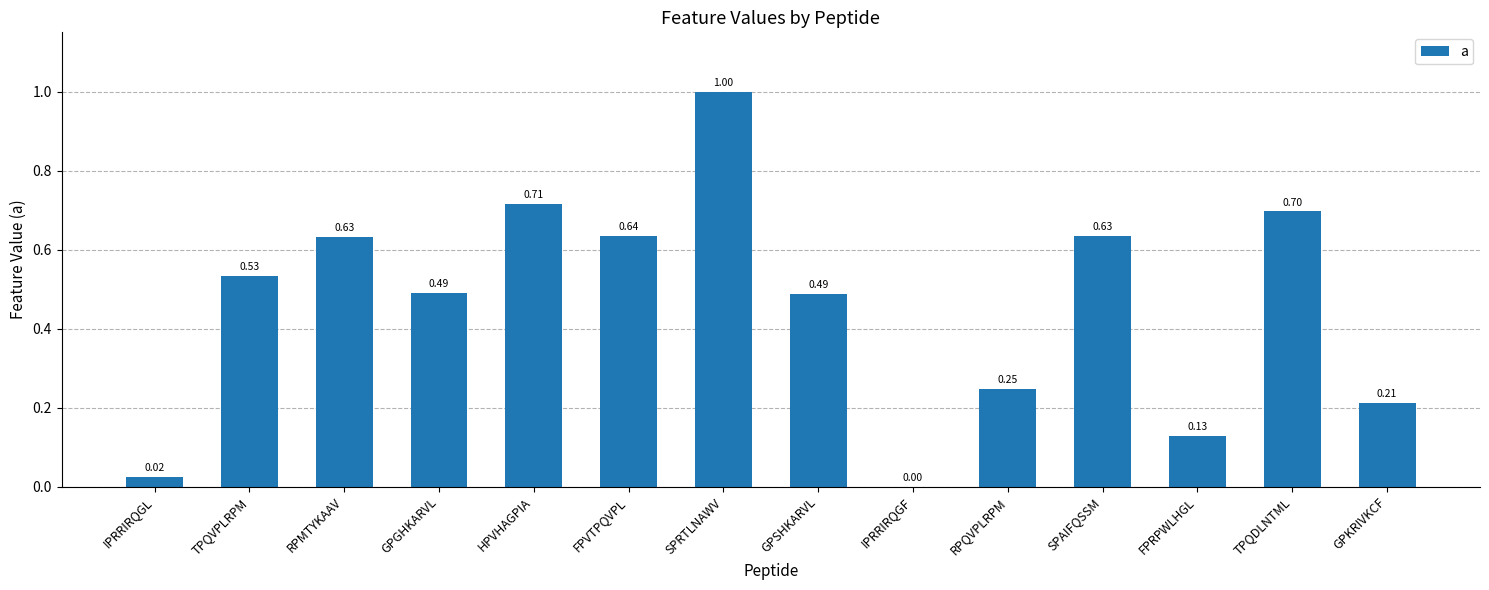

Are the bars grouped side by side (vs. stacked)?

No